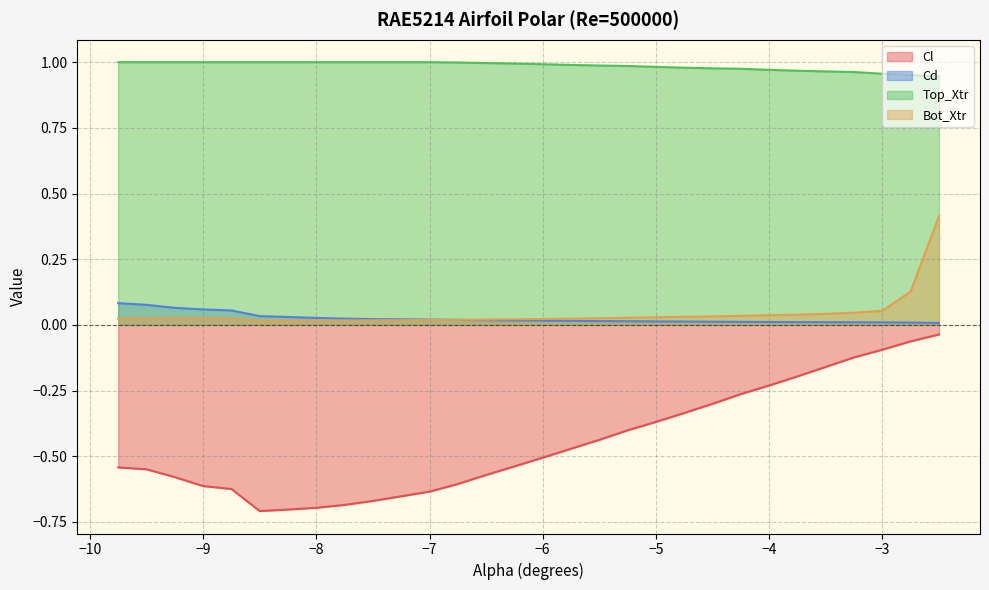

List the series in order of their peak value, lowest first.

Cl, Cd, Bot_Xtr, Top_Xtr